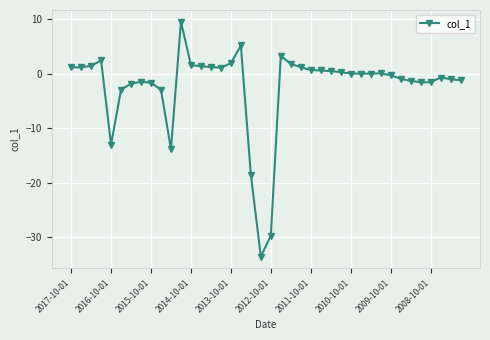

What is the value of the 6th point from the left?

-2.9